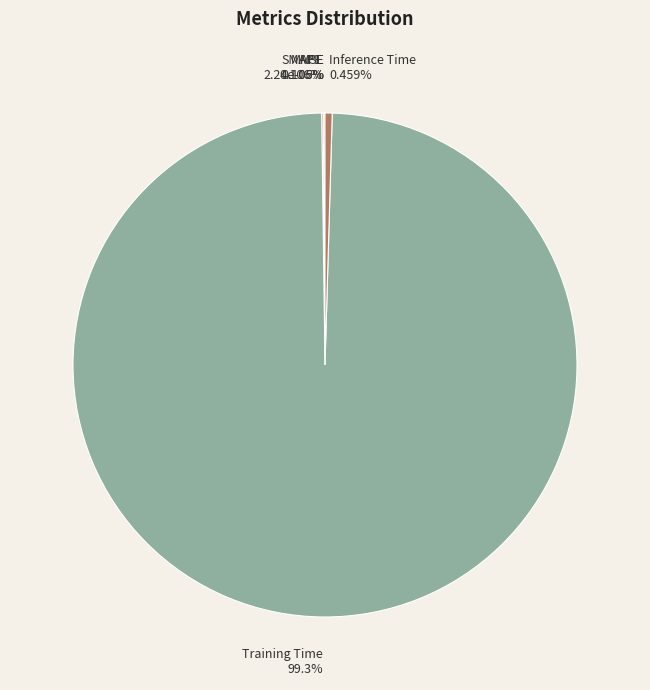

Does Training Time represent more than half of the total?

Yes